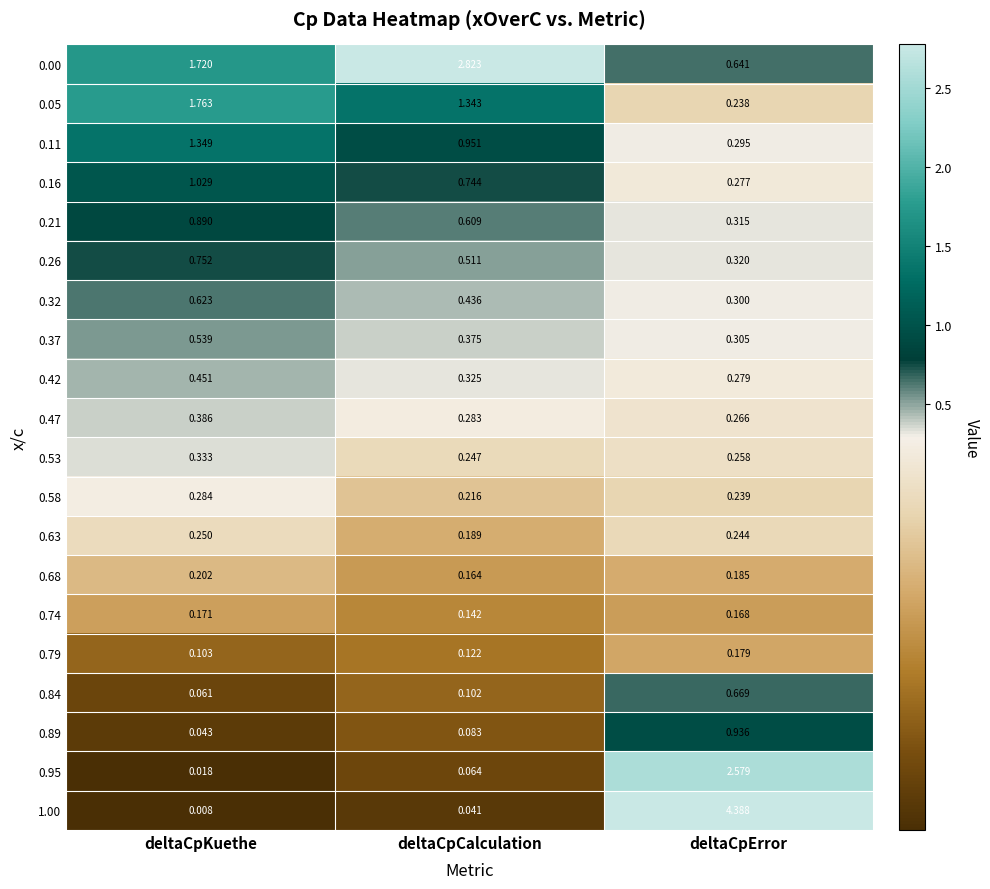

At which label does 0.11 reach its peak?

deltaCpKuethe